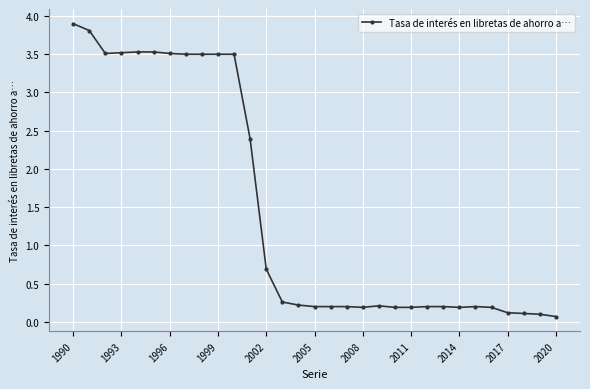

What is the average value?

1.5